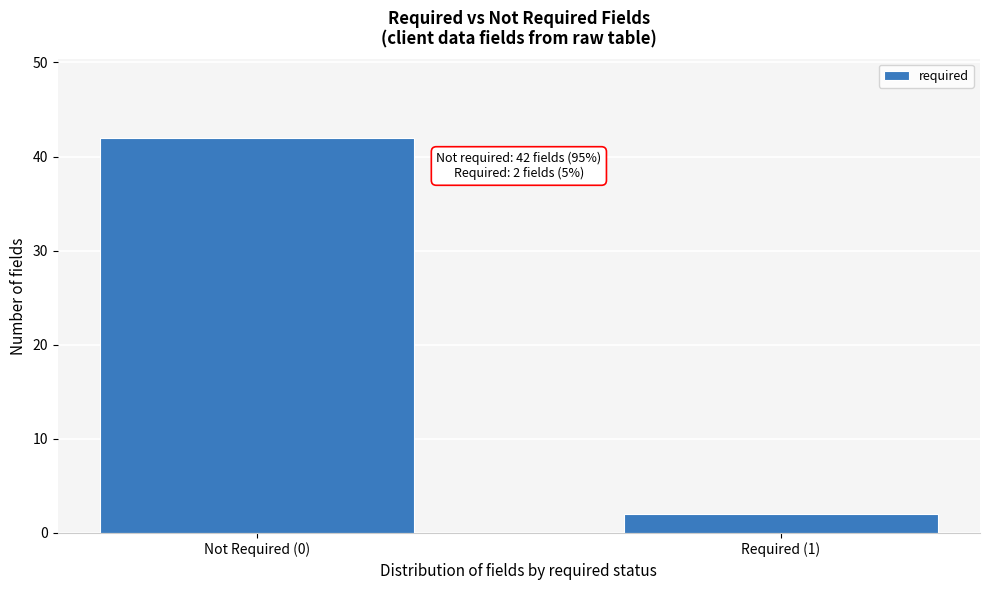

Reading right to left, list all the values displayed in this chart.

2	42